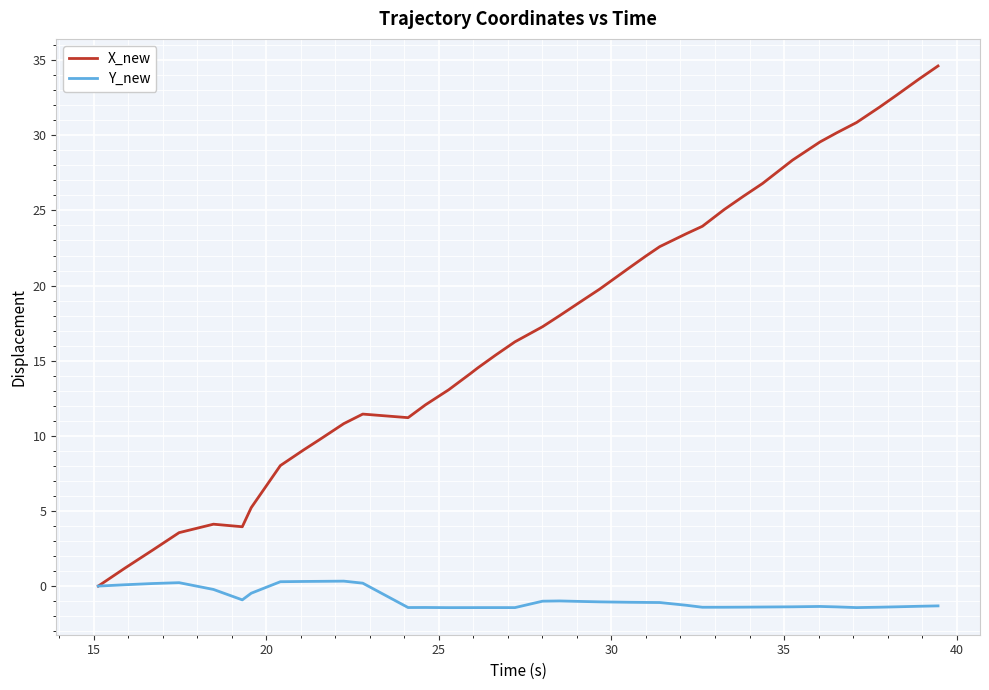

List the series in order of their overall mean, highest first.

X_new, Y_new